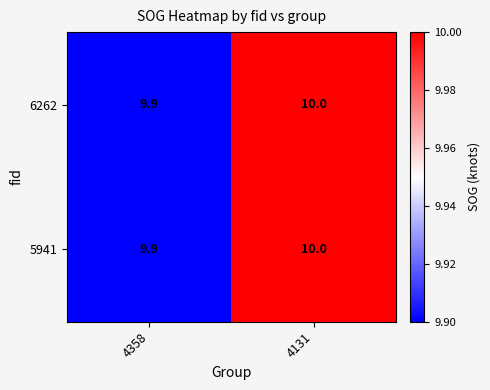

Reading left to right, transcribe all the data shown in this chart.

6262: 4358=9.9	4131=10.0
5941: 4358=9.9	4131=10.0